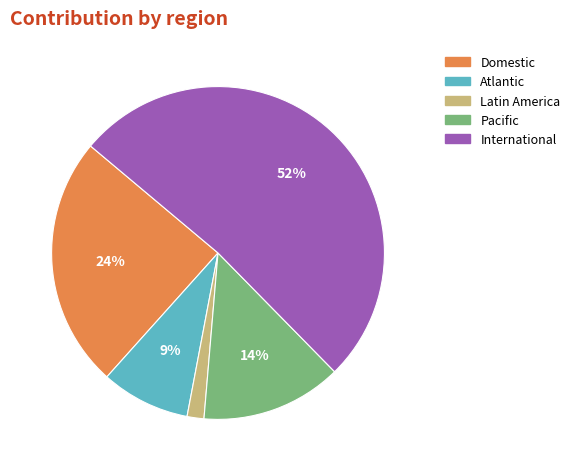

Does International account for over 50% of the chart?

Yes